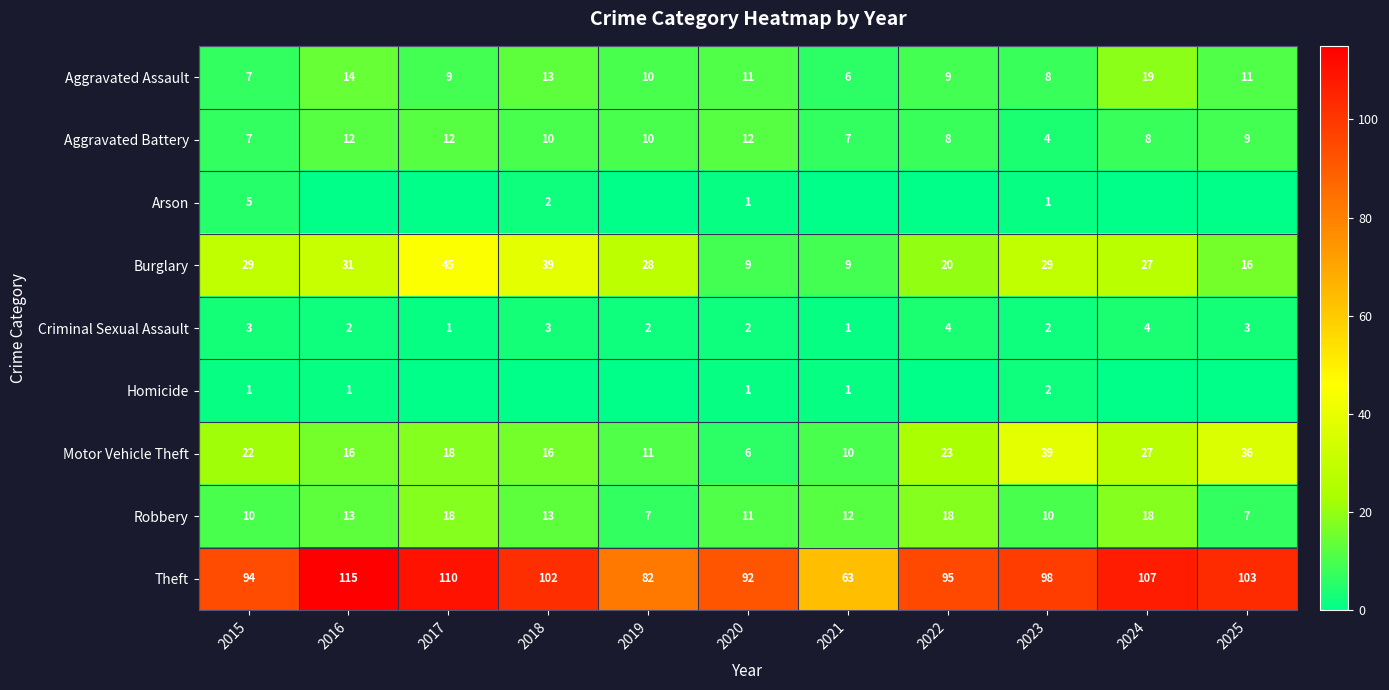

Count the number of categories in the chart.

11